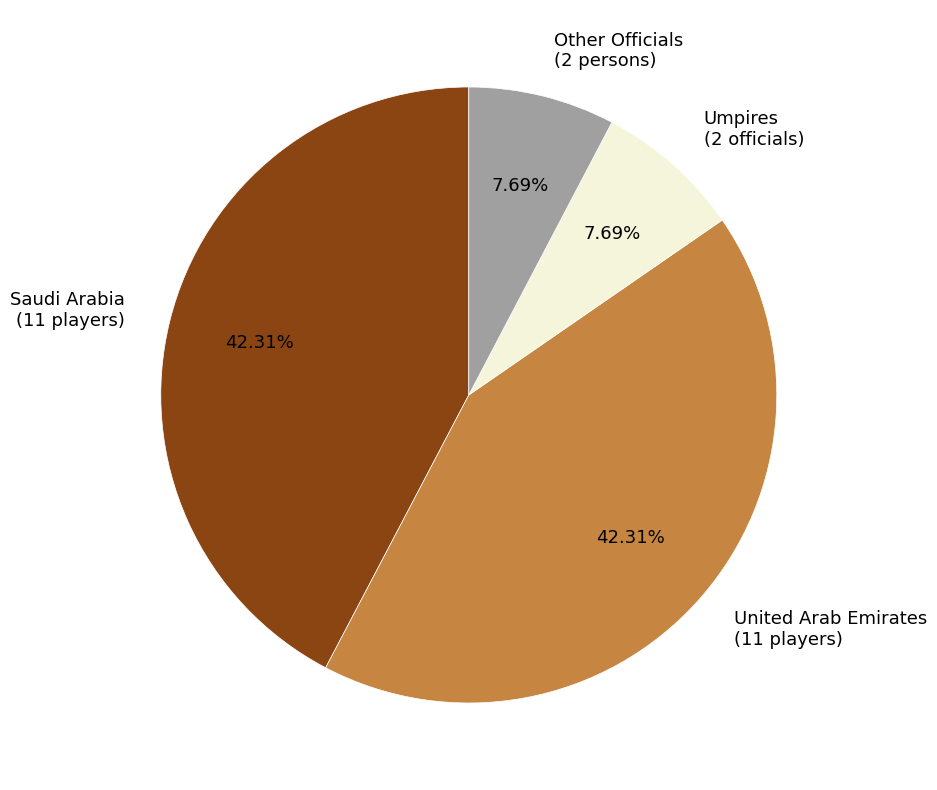

Between Saudi Arabia (11 players) and Umpires (2 officials), which is larger?

Saudi Arabia (11 players)